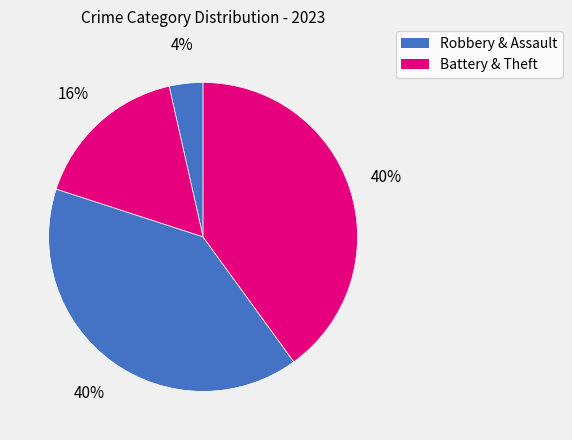

How many slices are in this pie chart?

4